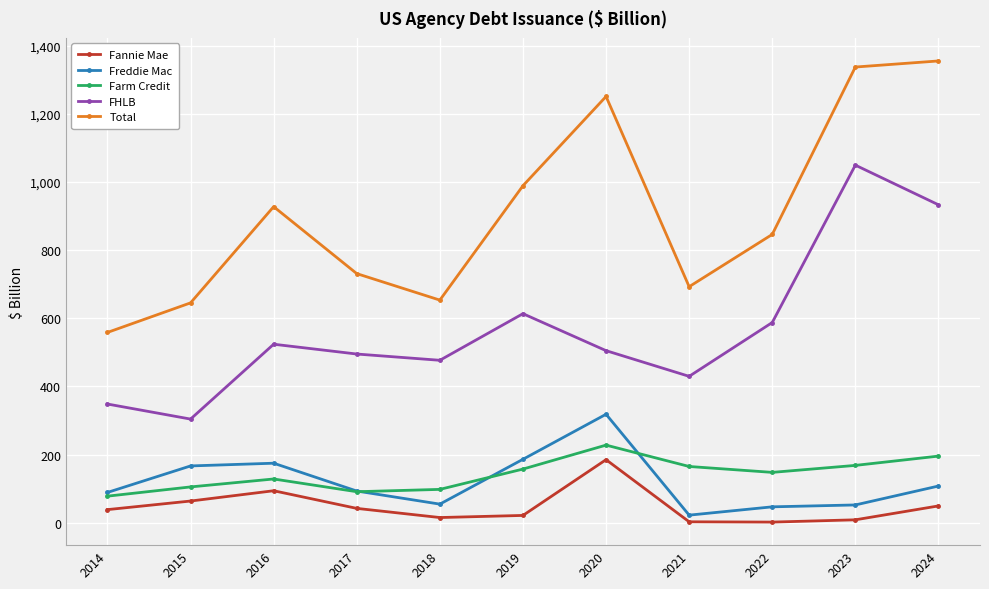

What is the value of the Farm Credit point at the 3rd from the left?

128.5